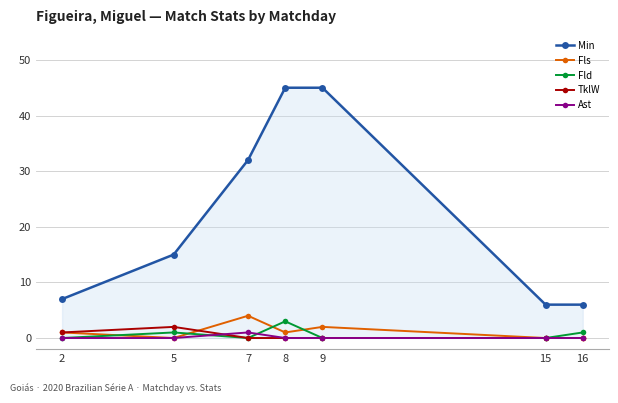

What is the greatest value displayed?

45